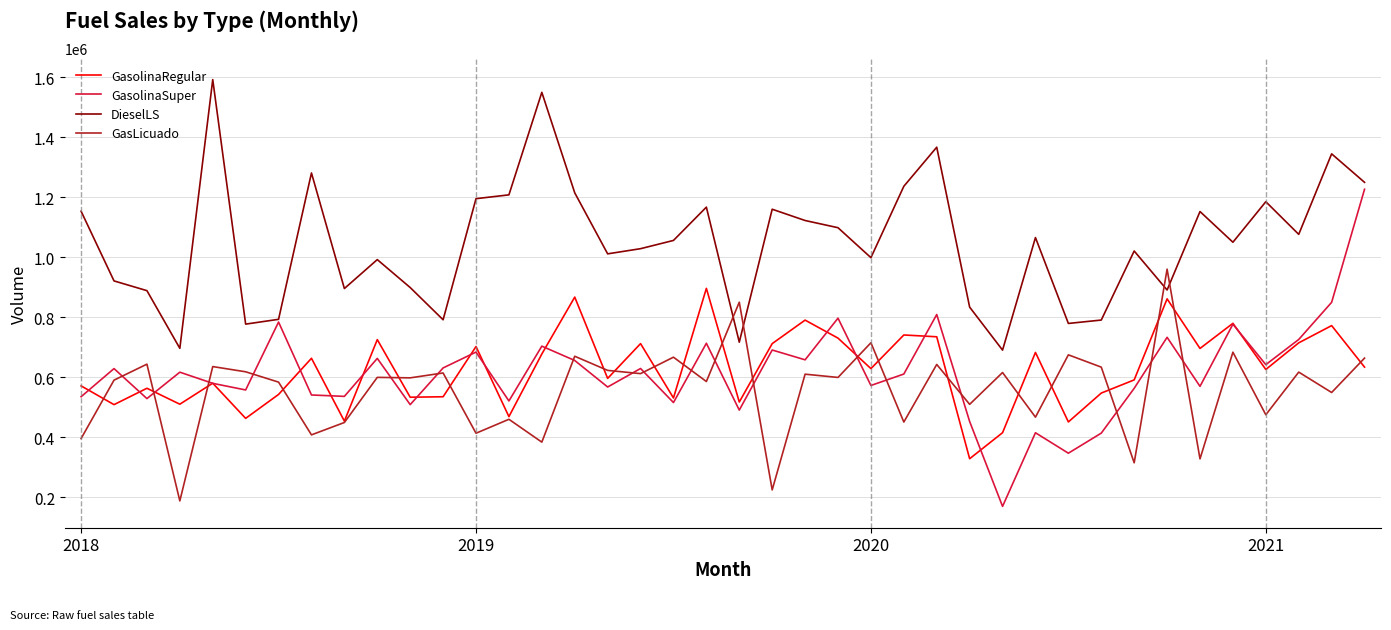

What is the maximum value shown in the chart?

1592580.3